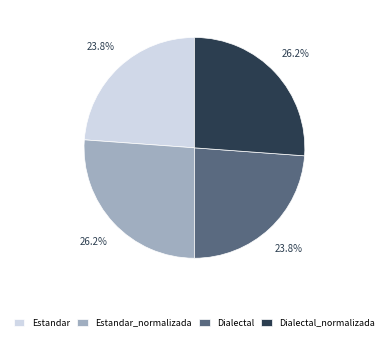

What is the ratio of the value at Dialectal to the value at Estandar_normalizada?

0.9